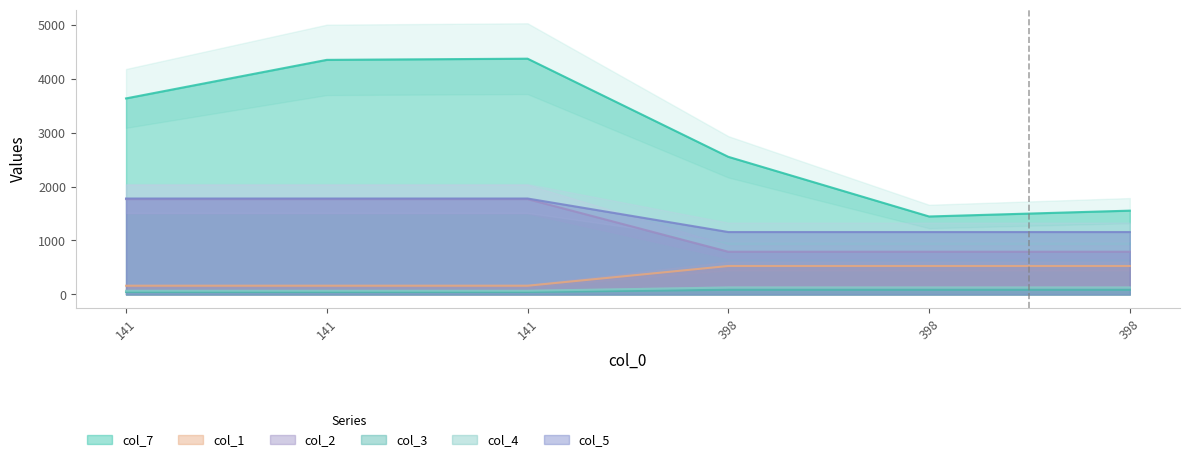

Which series has the largest total across all categories?

col_7